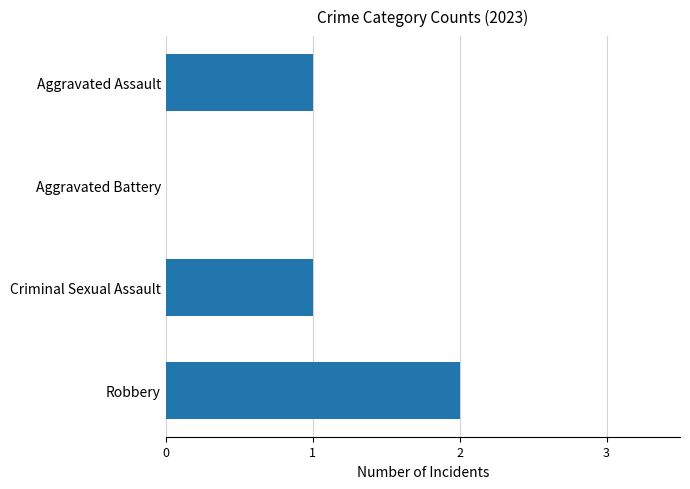

Between Criminal Sexual Assault and Aggravated Battery, which is larger?

Criminal Sexual Assault